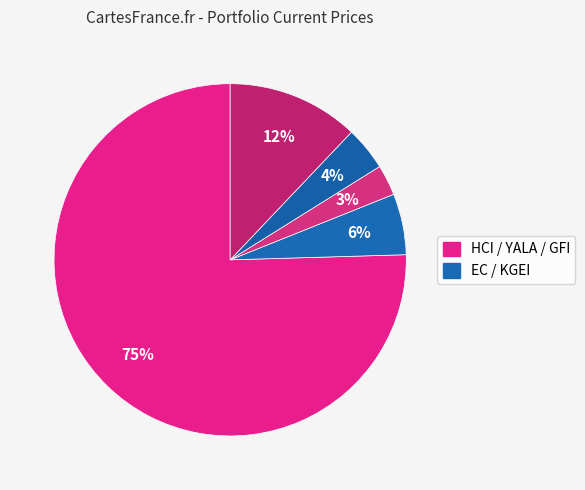

Which slice is the largest?

HCI